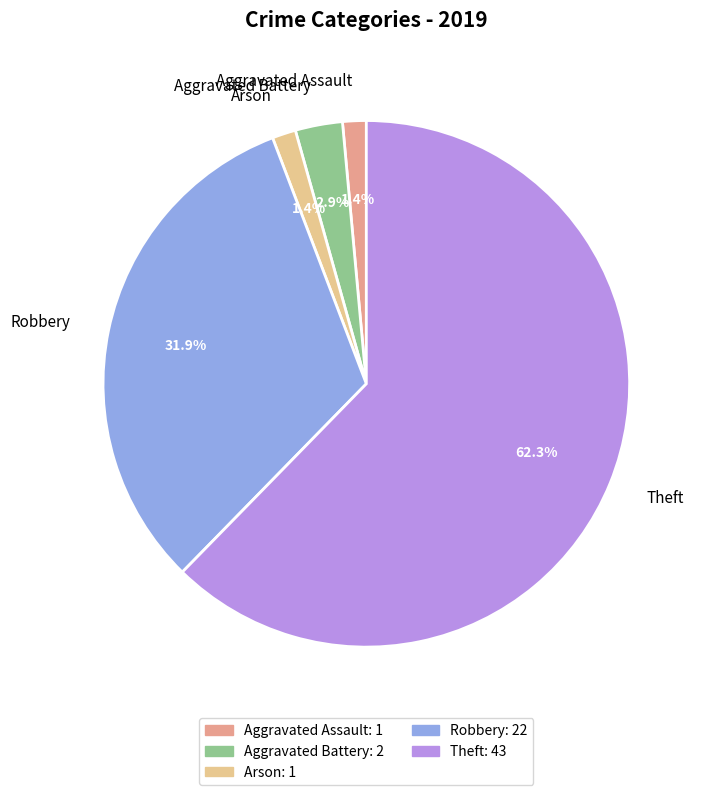

Which has a higher value, Robbery or Aggravated Assault?

Robbery